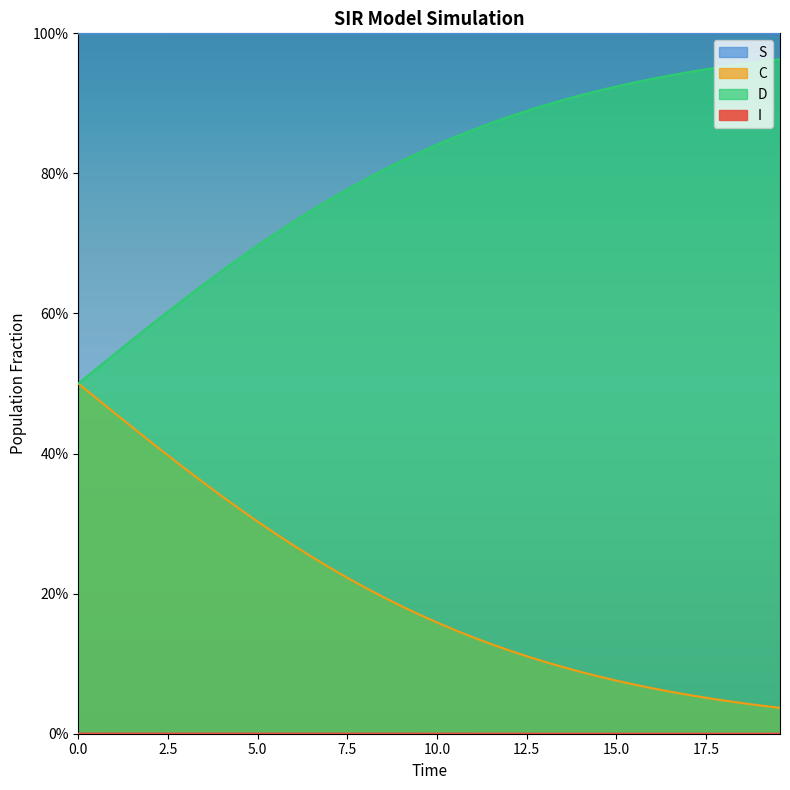

What is the difference between the second highest and second lowest values in the C series?

0.4